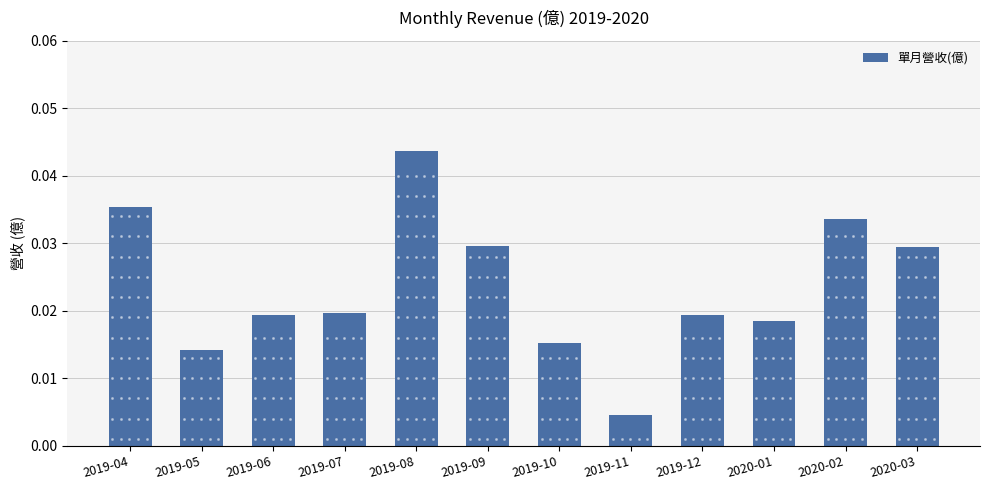

At which category does the chart reach its peak across all series?

2019-08